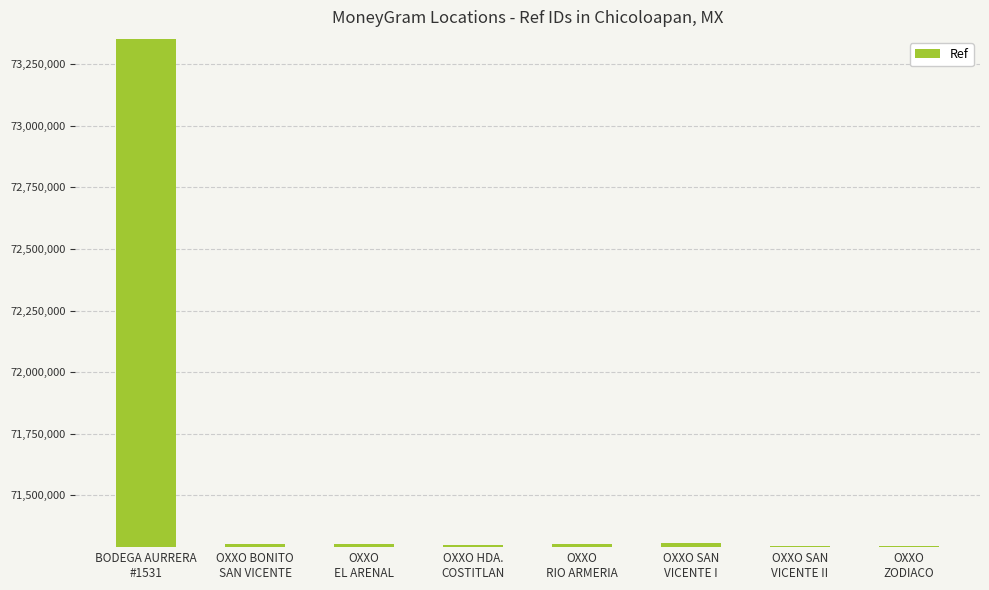

What is the greatest value displayed?

73350363